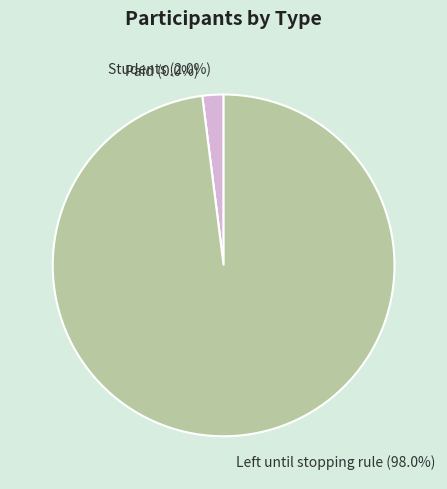

To the nearest percent, what is the combined percentage of Paid and Students?

2%